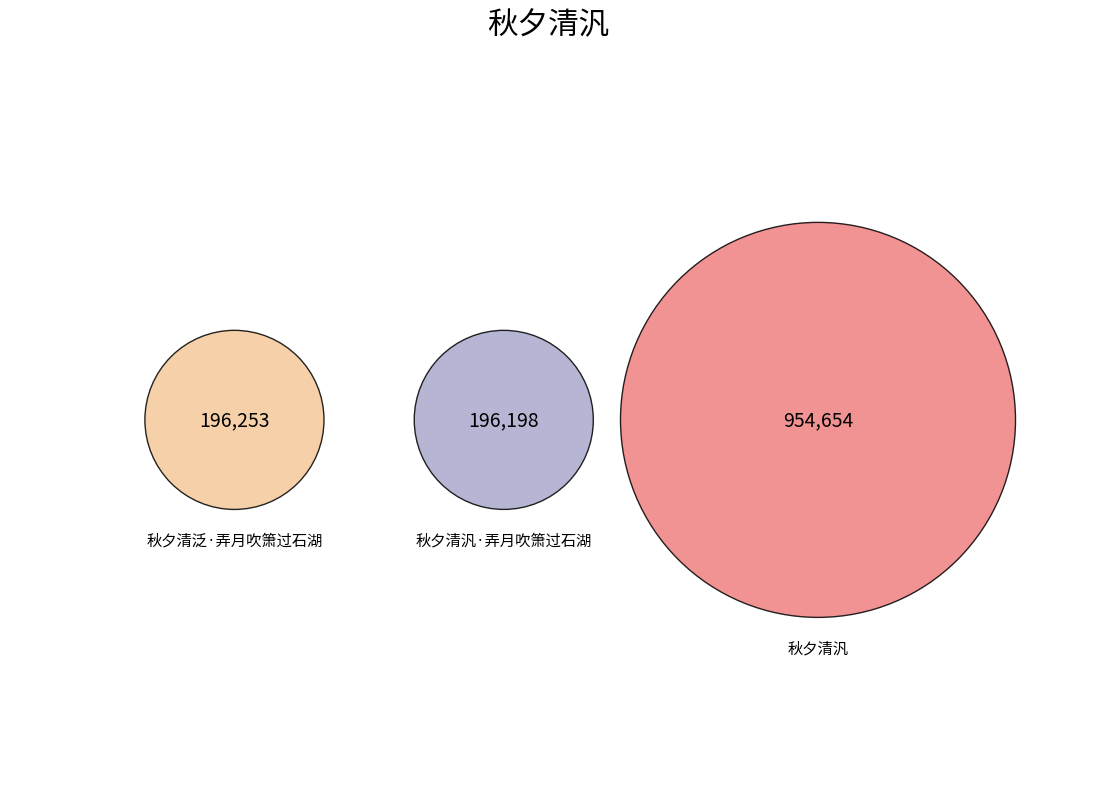

Count the number of slices in the pie.

3